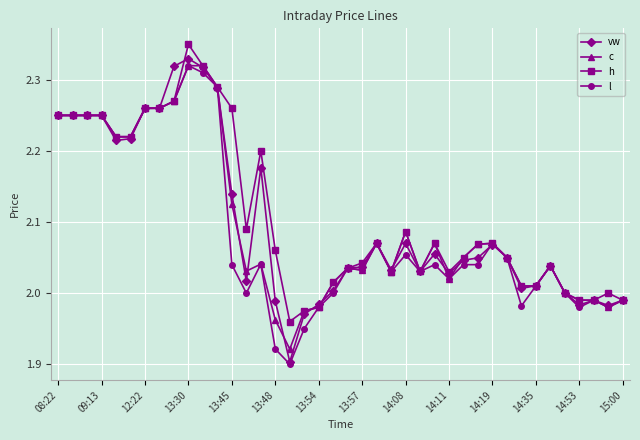

True or false: l has more than 1 points higher than both neighbors.

True